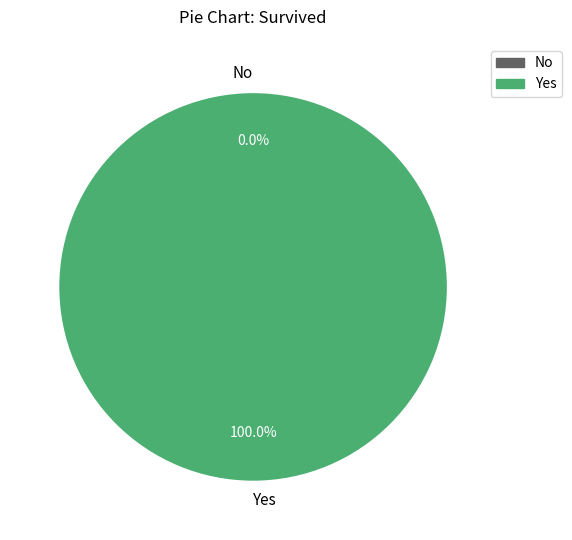

Which slice is the largest?

Yes